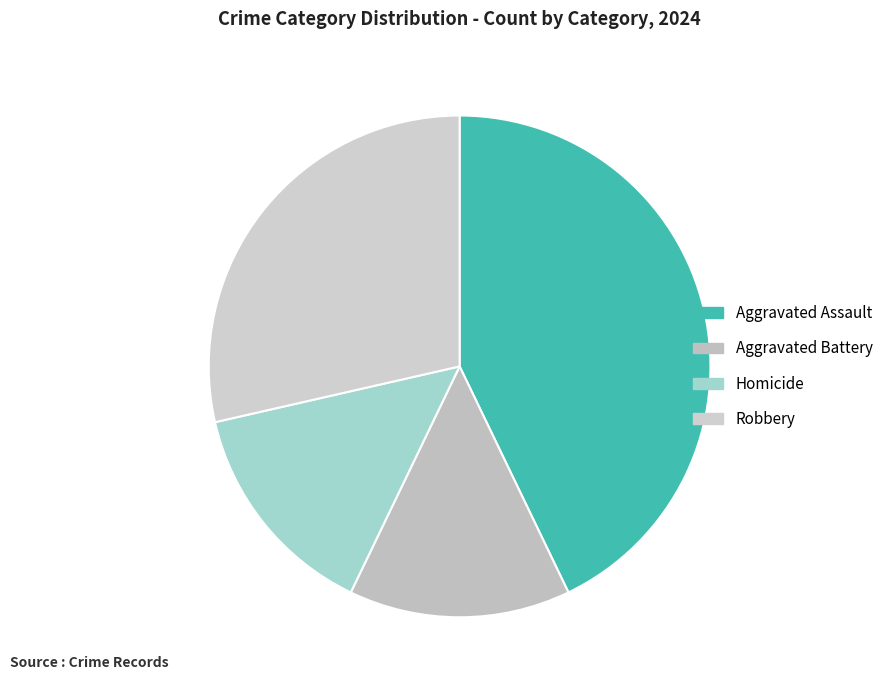

Count the number of slices in the pie.

4